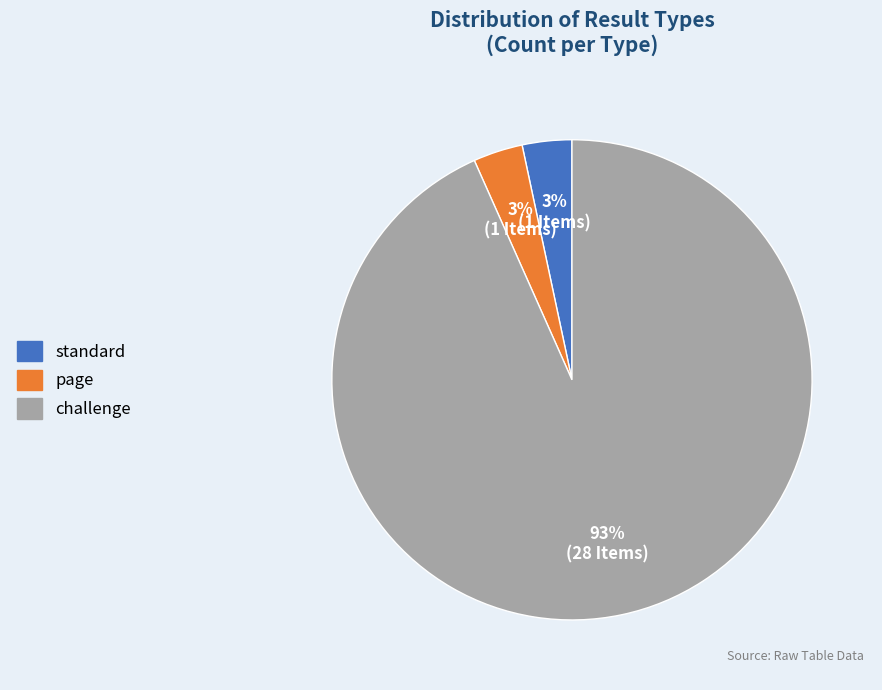

How many segments does this pie chart have?

3